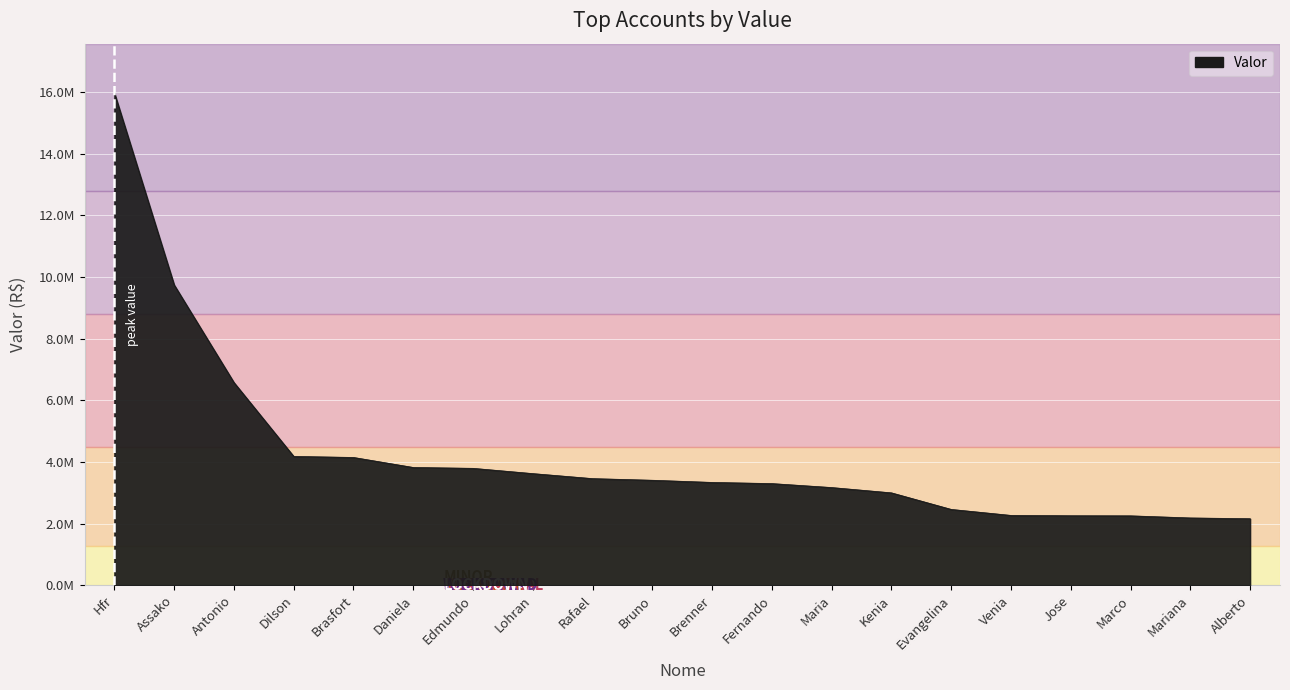

What is the label of the 2nd point from the right?

Mariana